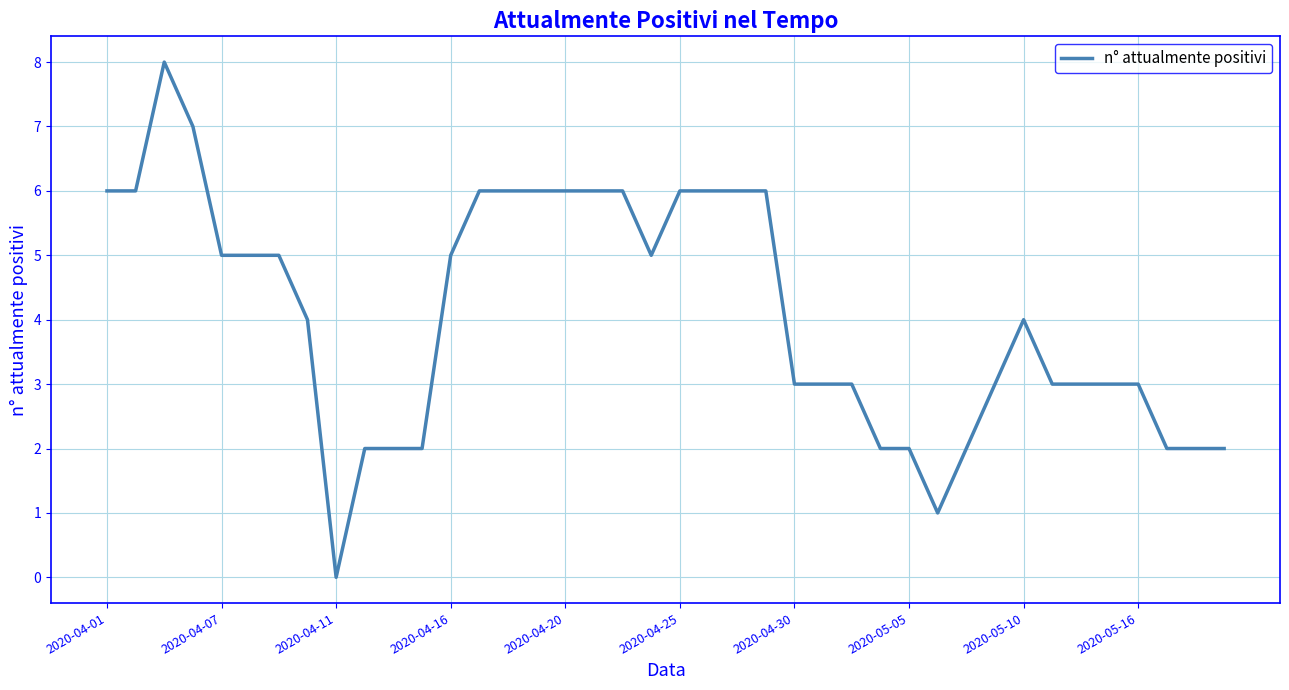

Count the number of categories in the chart.

40